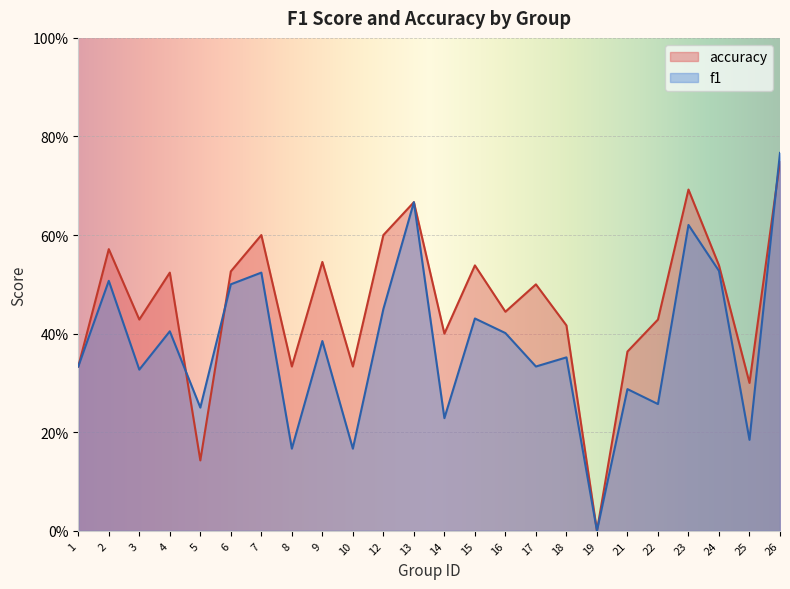

Which category has the lowest value across all series?

19